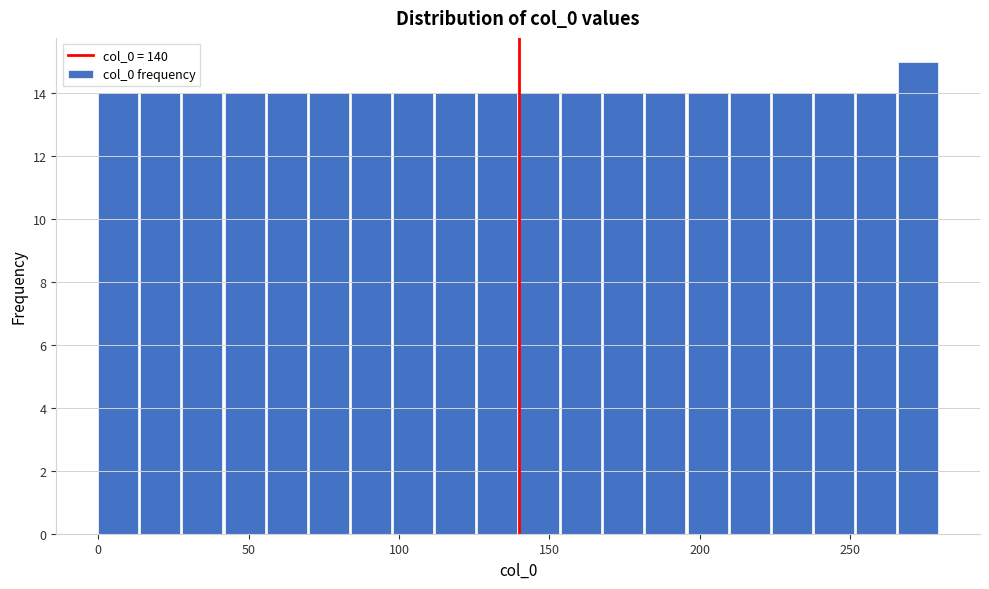

Read against the x-axis, roughly where is the centre of the tallest bar?

275